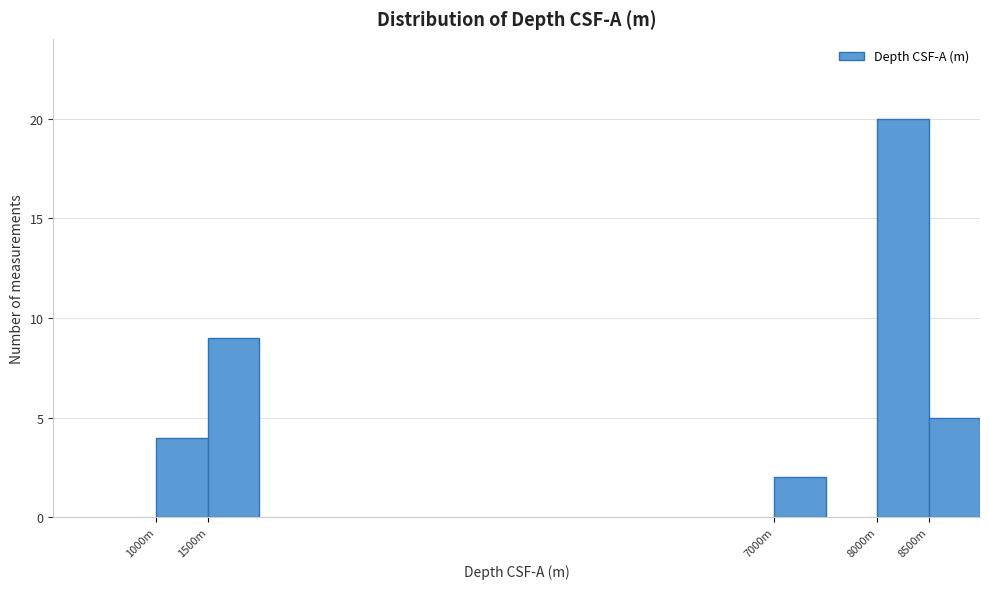

Reading right to left, extract all data points from this chart.

8500m=5	8000m=20	7000m=2	1500m=9	1000m=4